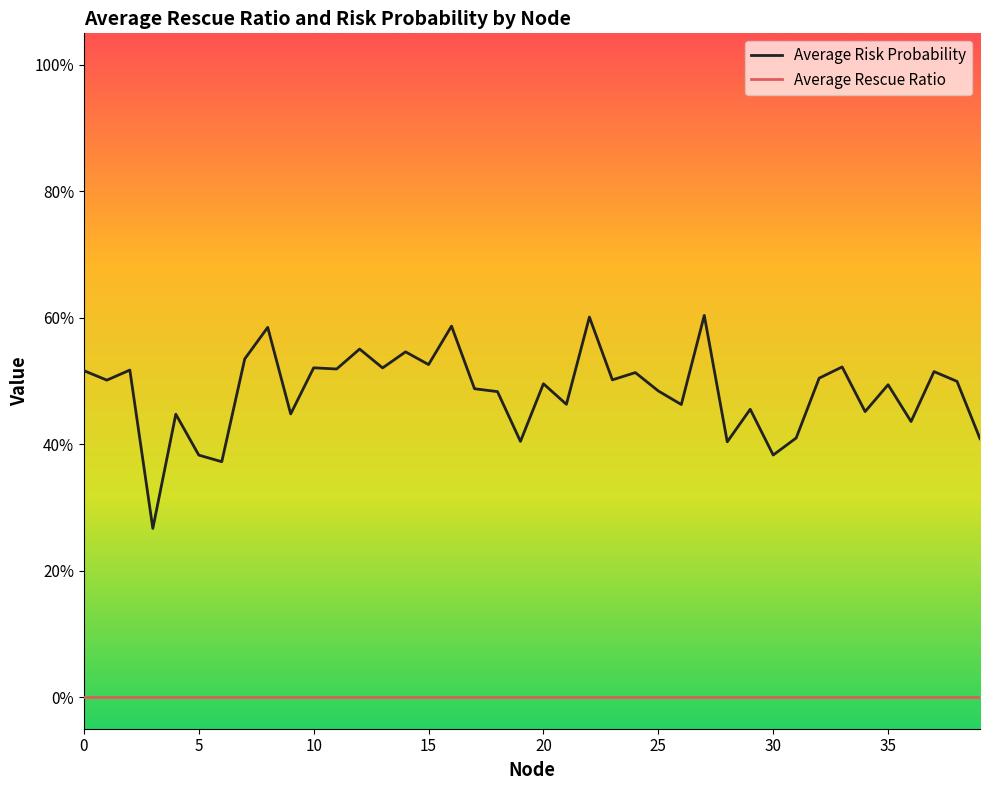

What are all the series names shown in the legend?

Average Risk Probability, Average Rescue Ratio